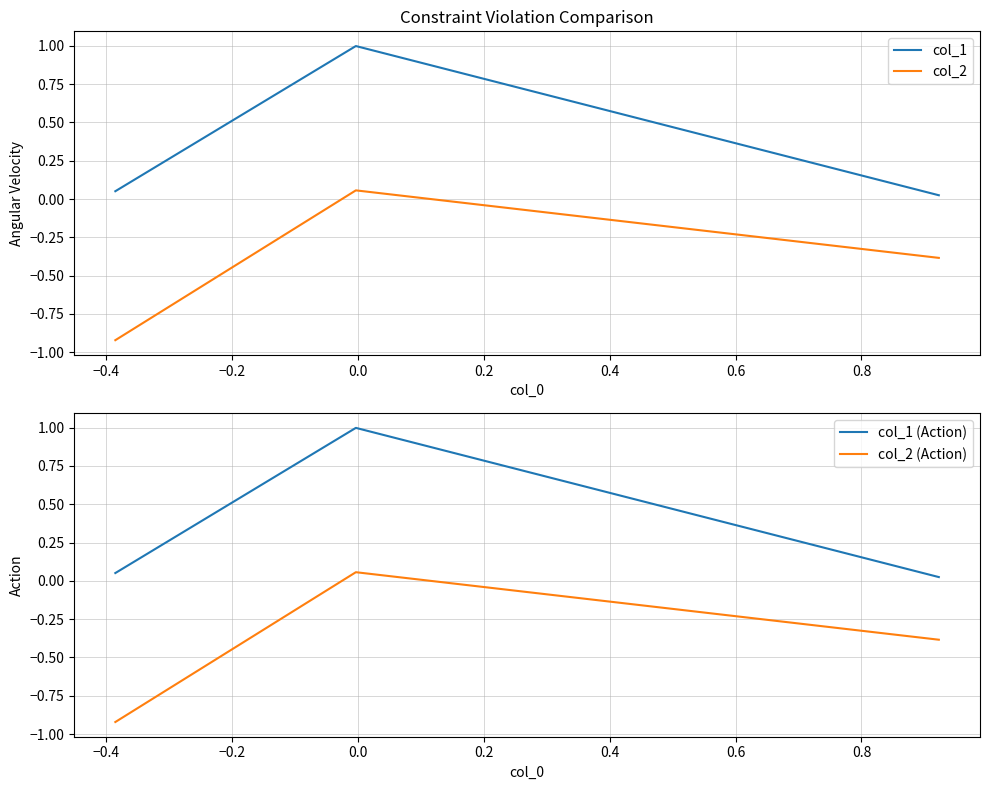

What is the highest value of the col_1 series?

1.0